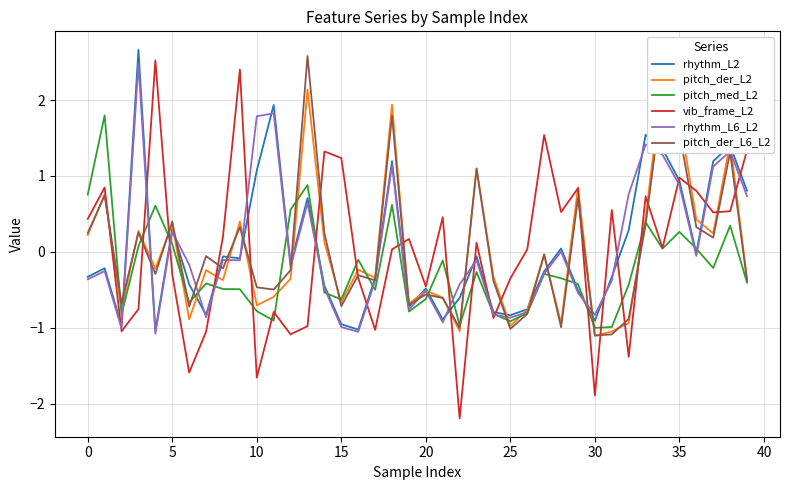

The value of rhythm_L2 at 25 is -1.1. True or false?

False